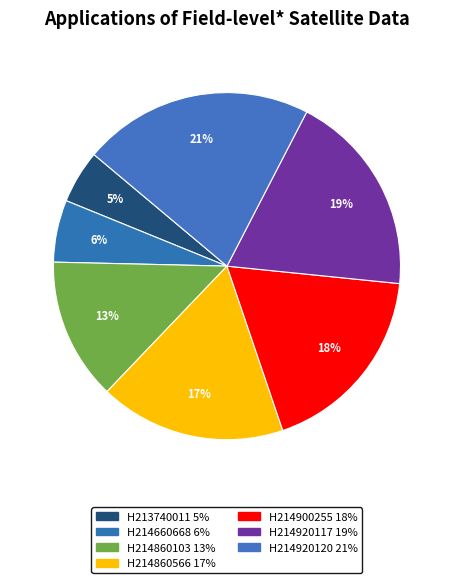

Which slice is the largest?

H214920120